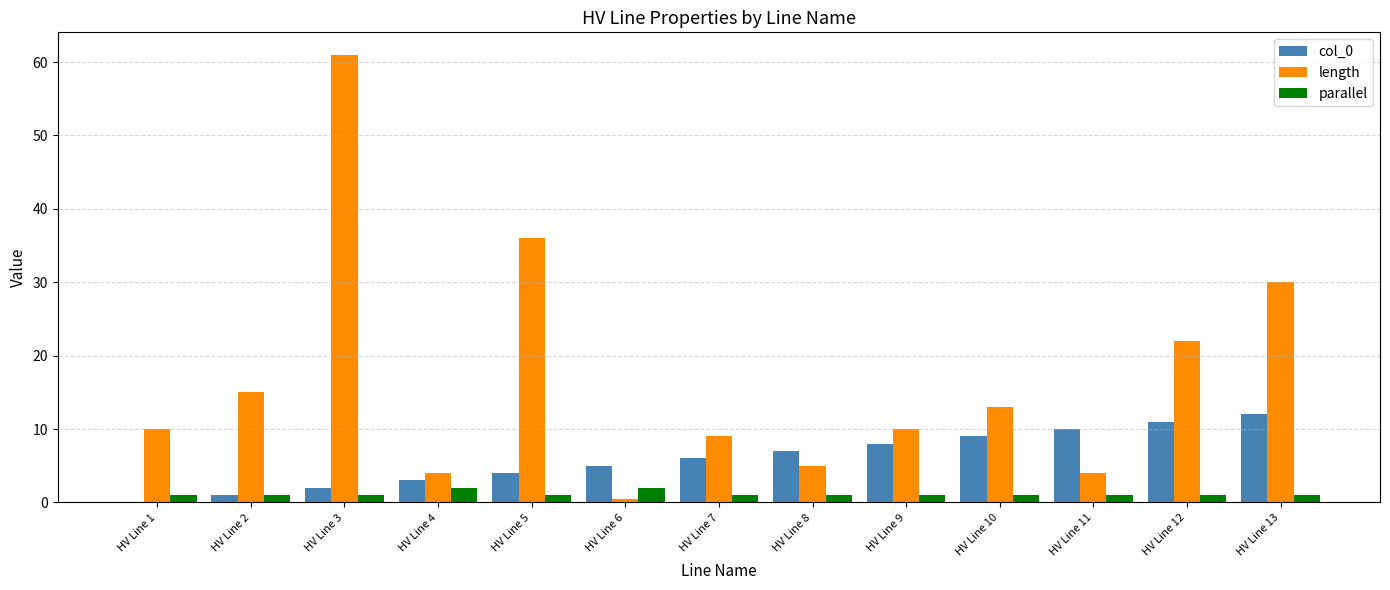

At which category is the sum across all series the highest?

HV Line 3